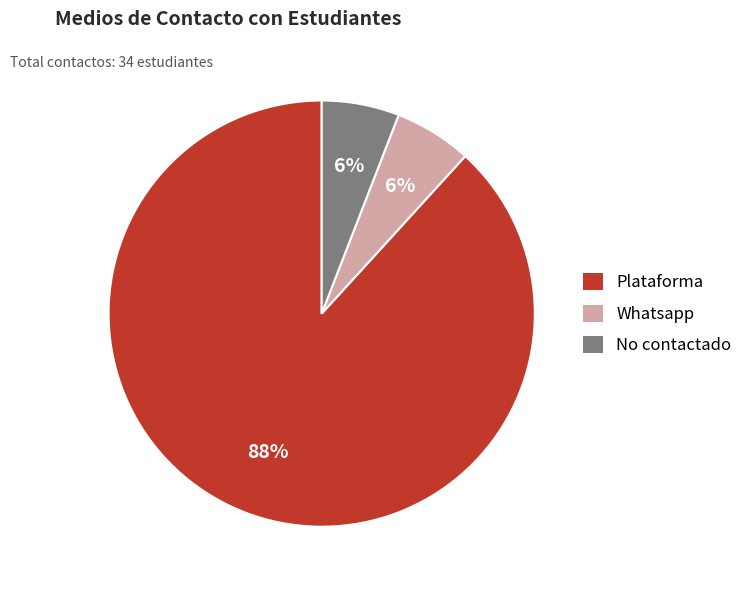

Is it true that No contactado is 1% of the pie?

False